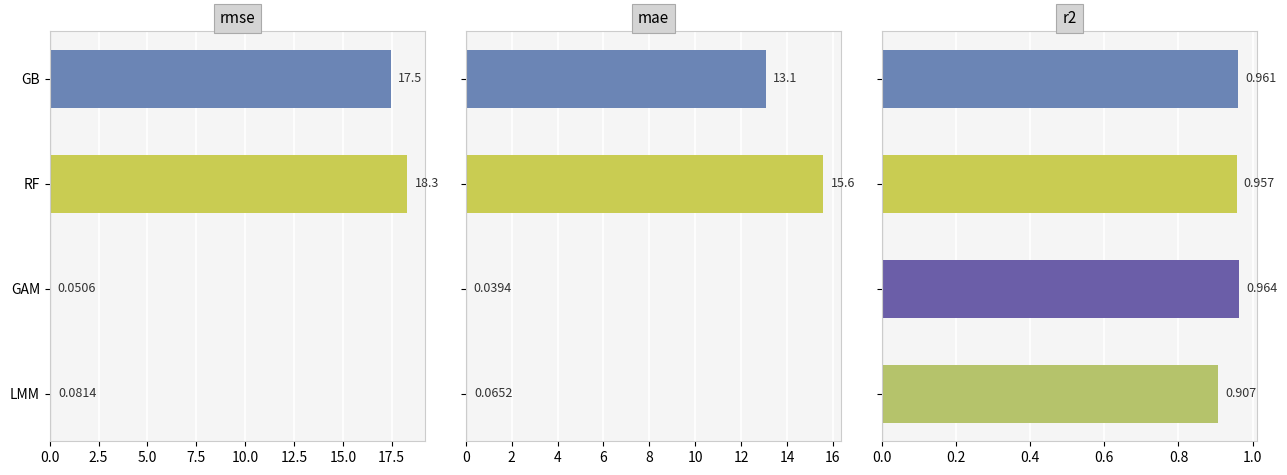

The value of r2 at LMM is 0.5. True or false?

False